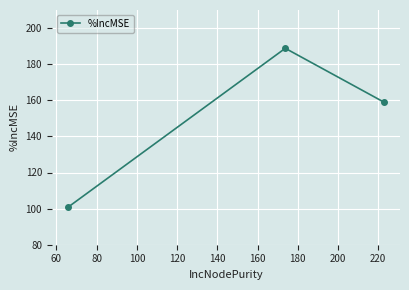

What is the value of the 3rd point from the left?

158.9